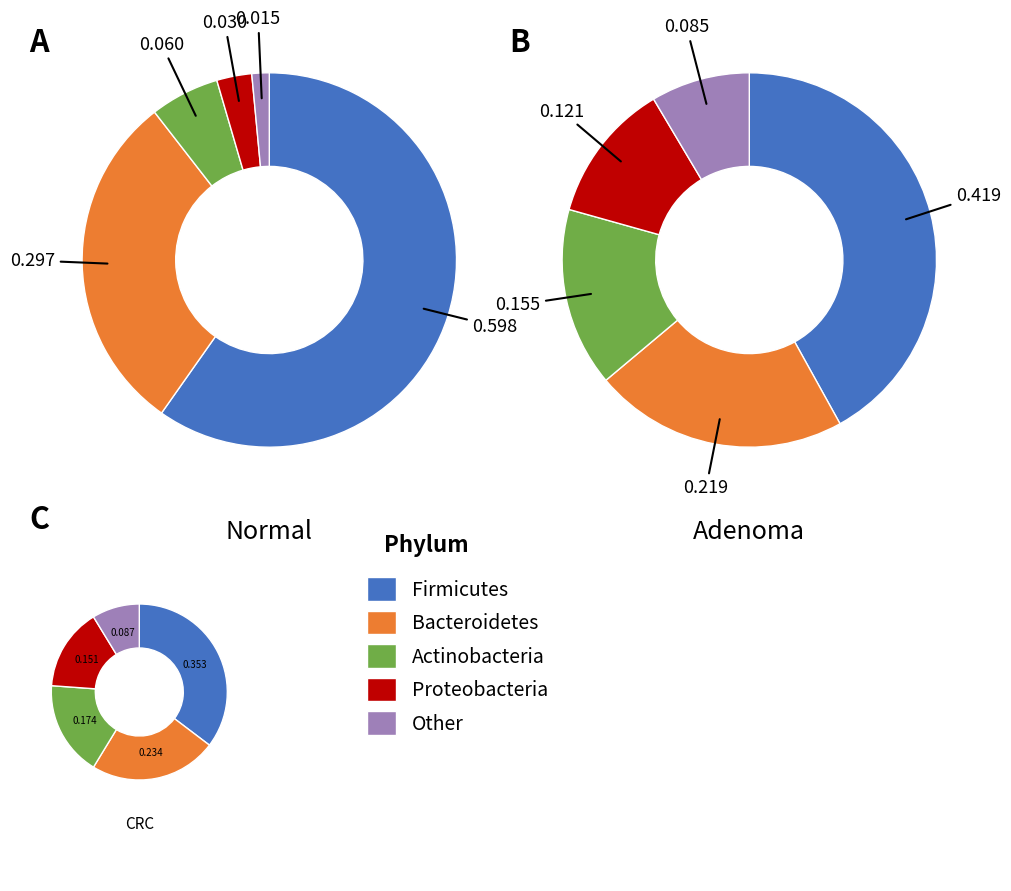

Is 0 the majority of the pie?

No